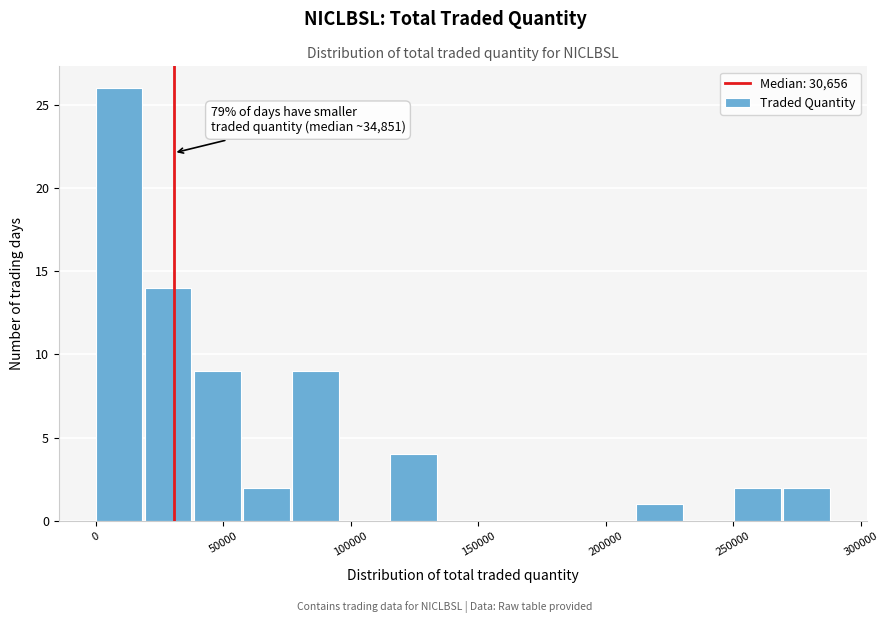

Around what value on the x-axis is the tallest bar? Give the approximate position of its centre, as read against the axis.

10000